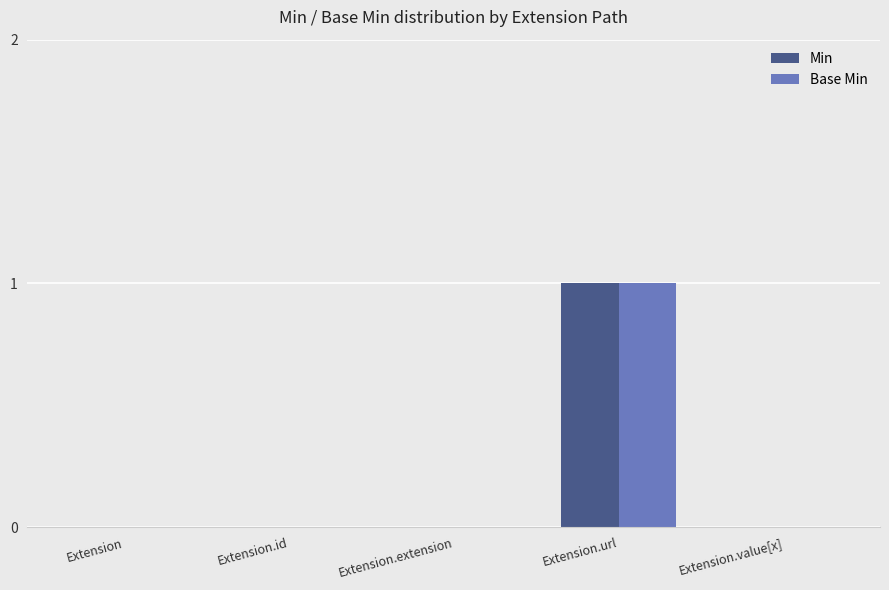

Are the bars grouped side by side (vs. stacked)?

Yes